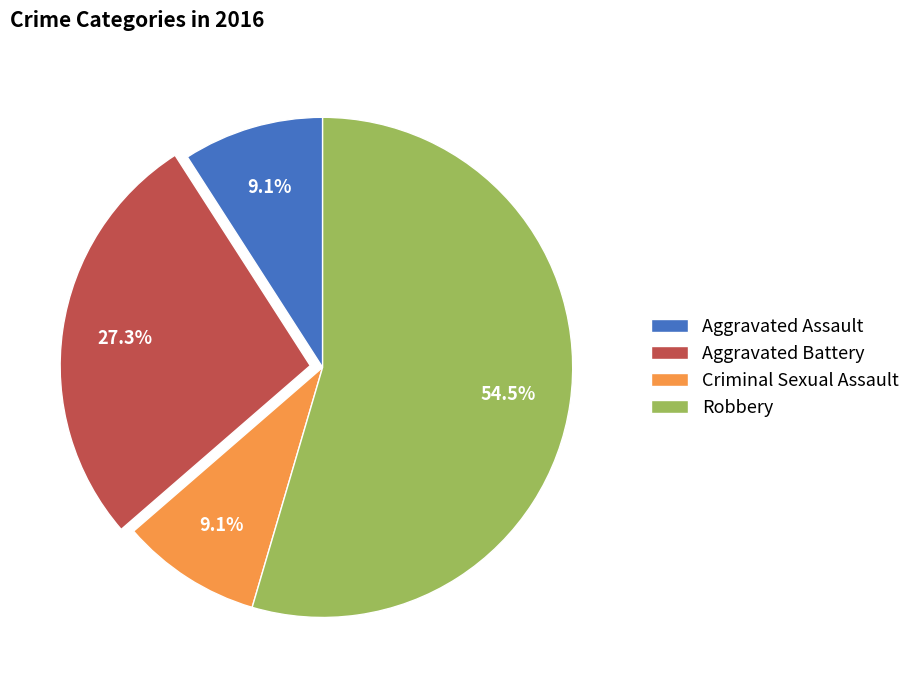

What is the total percentage of Criminal Sexual Assault and Aggravated Battery?

36.4%